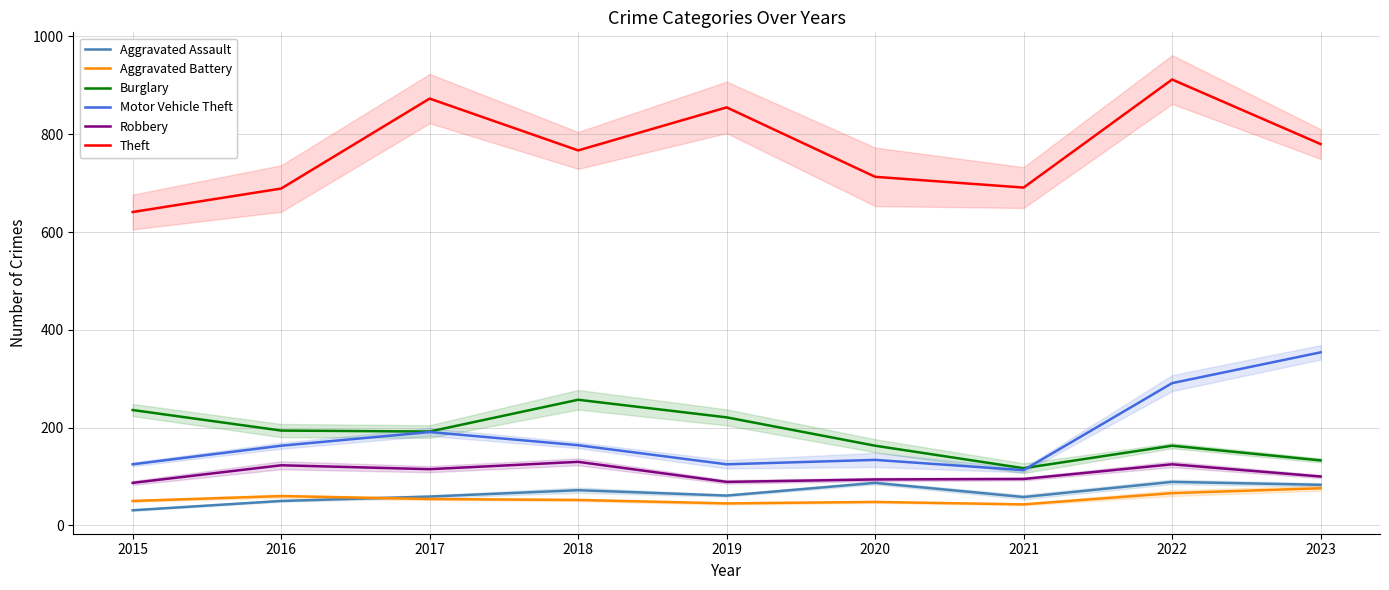

What is the difference between the maximum and minimum values in the Aggravated Assault series?

58